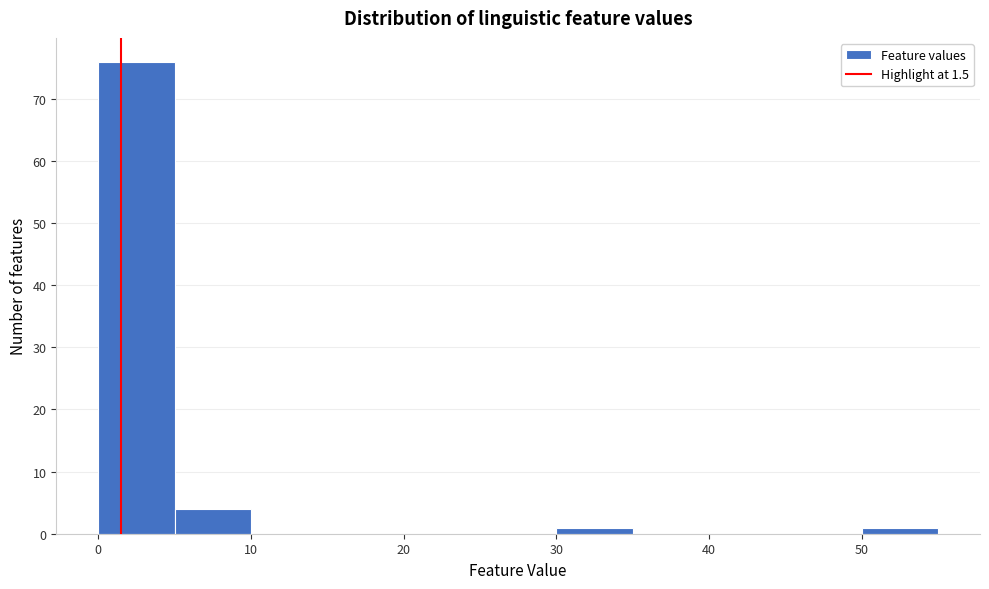

Reading left to right, transcribe this chart: for each bar, give the range it covers on the x-axis and its height. The values are not printed on the chart, so give them approximately, as read against the axis.

0 to 5: 76
5 to 10: 4
10 to 15: 0
15 to 20: 0
20 to 25: 0
25 to 30: 0
30 to 35: 1
35 to 40: 0
40 to 45: 0
45 to 50: 0
50 to 55: 1